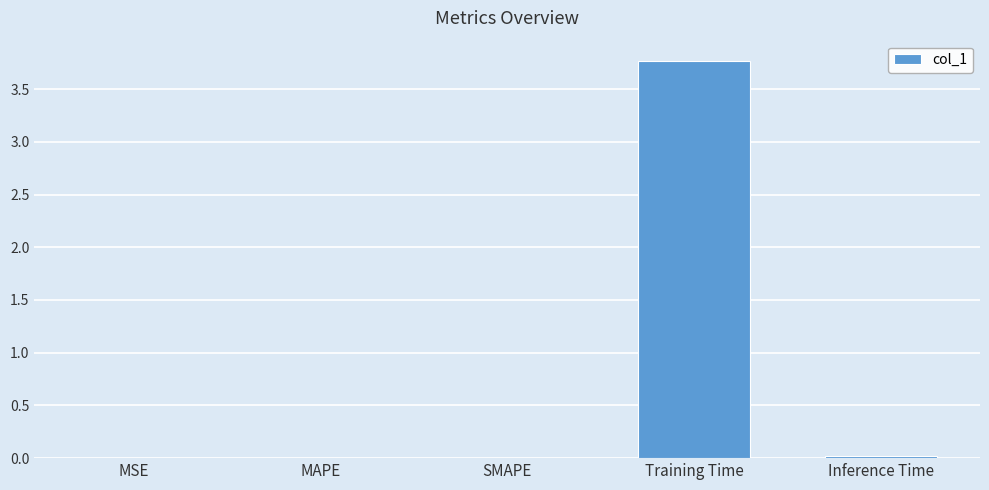

Which has a higher value, SMAPE or Training Time?

Training Time